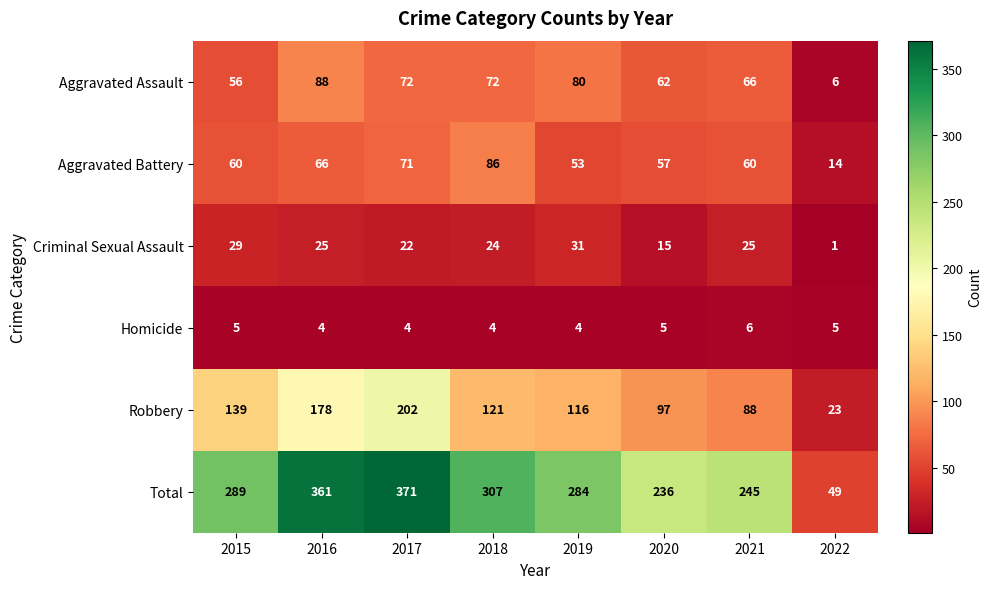

Which series changed the most between 2017 and 2020?

Total